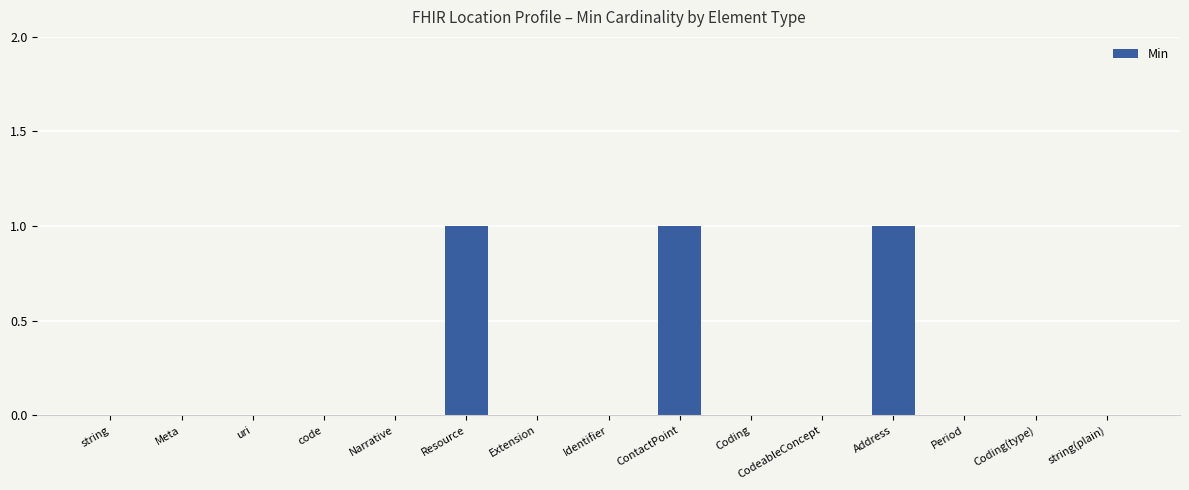

True or false: the data shows 0 at CodeableConcept.

True